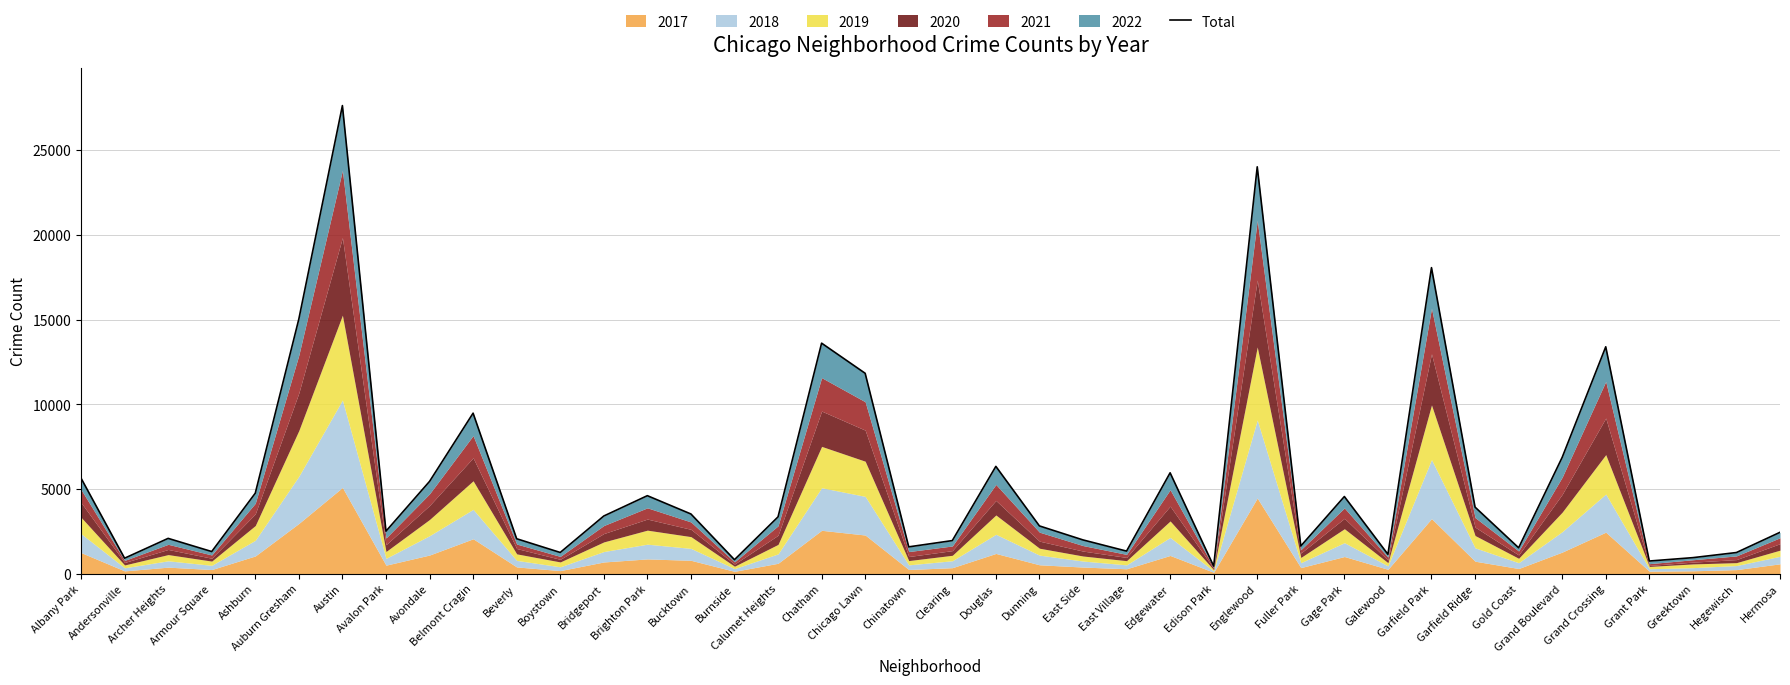

What position from the right is Gold Coast?

7